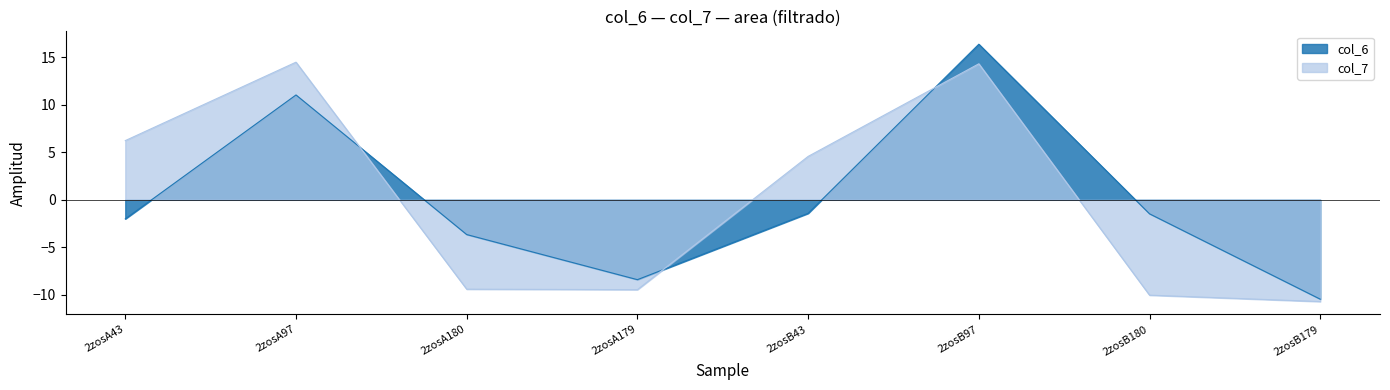

Reading right to left, transcribe all the data shown in this chart.

col_6: 2zosB179=-10.5	2zosB180=-1.5	2zosB97=16.4	2zosB43=-1.4	2zosA179=-8.4	2zosA180=-3.7	2zosA97=11.0	2zosA43=-2.0
col_7: 2zosB179=-10.7	2zosB180=-10.0	2zosB97=14.3	2zosB43=4.6	2zosA179=-9.5	2zosA180=-9.4	2zosA97=14.5	2zosA43=6.2